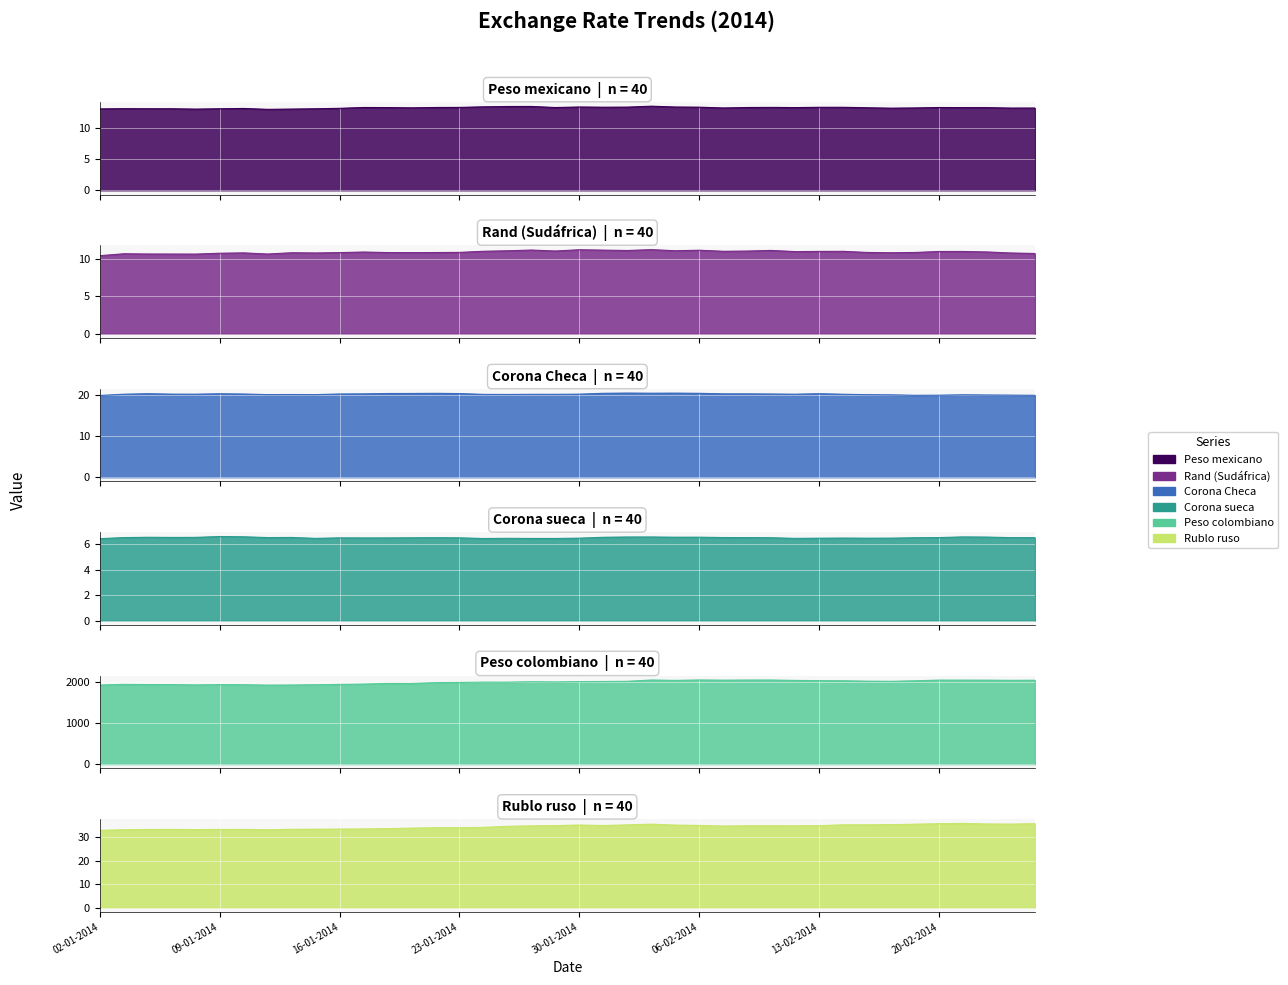

What is the difference between the highest and lowest values at 03-02-2014?

2010.1